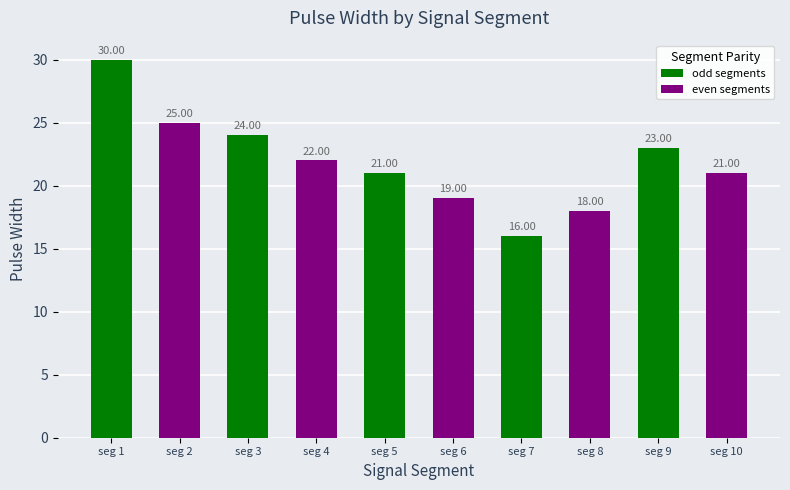

What is the average value?

22